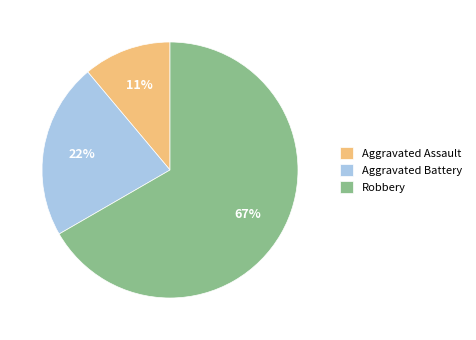

Does Aggravated Assault represent more than half of the total?

No